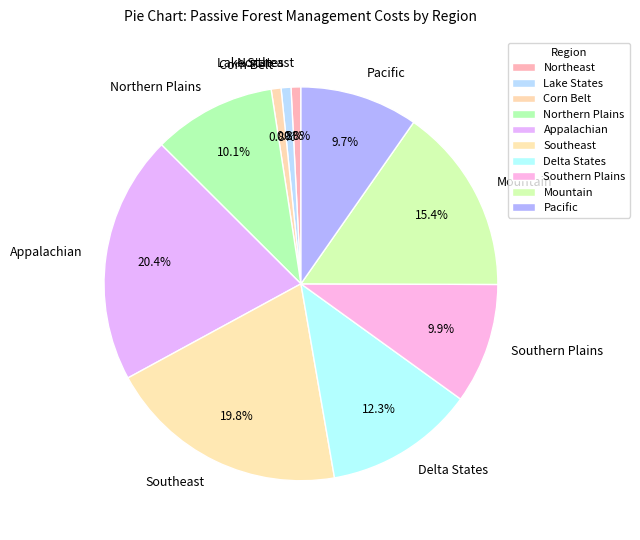

Is Mountain the majority of the pie?

No